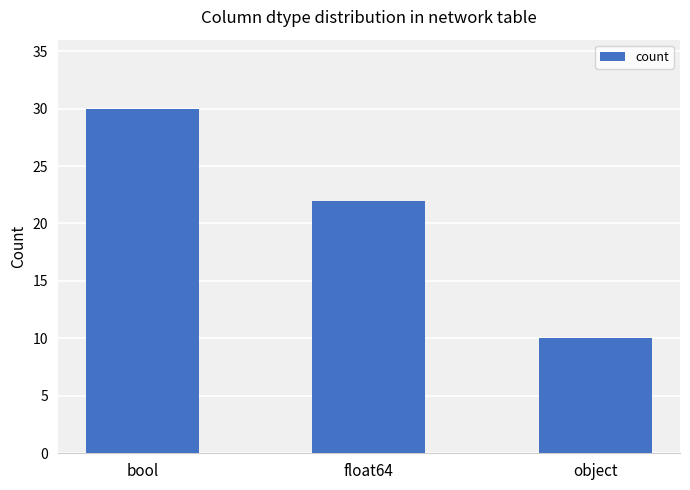

Where is the data nearest to the value 20?

float64